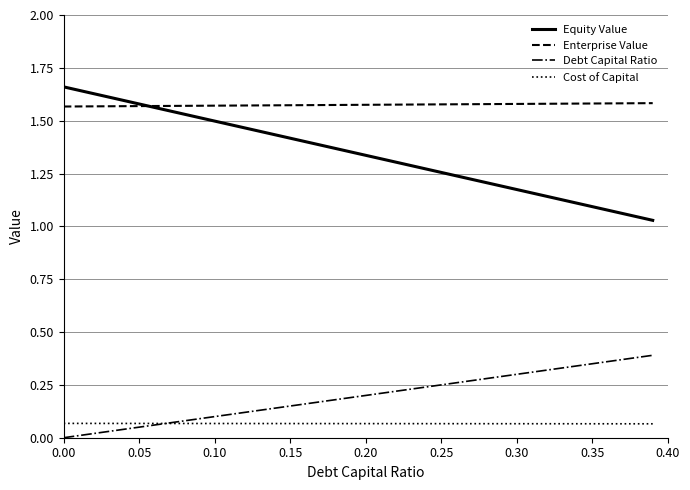

Which series has the largest total across all categories?

Enterprise Value